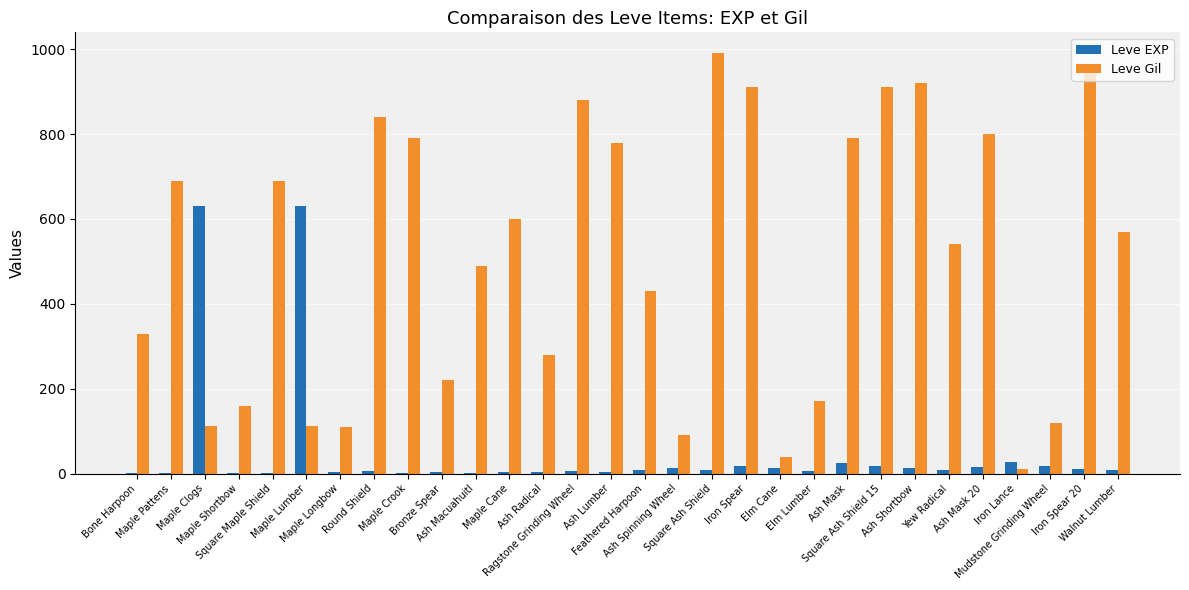

Which series has the largest total across all categories?

Leve Gil